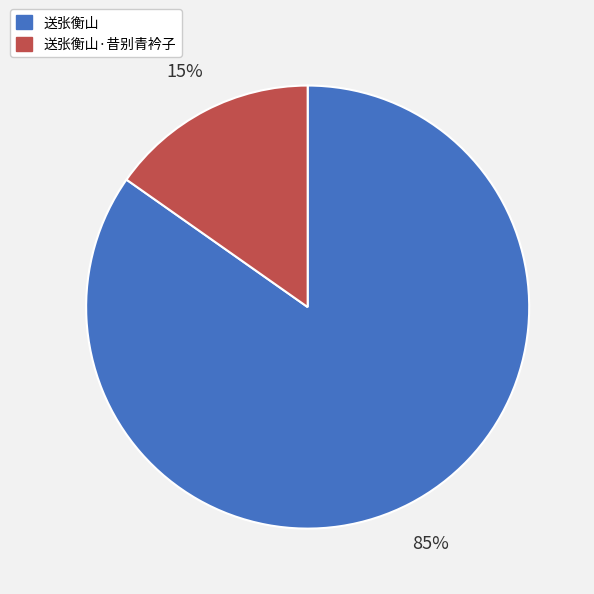

Does any single category account for the majority?

Yes